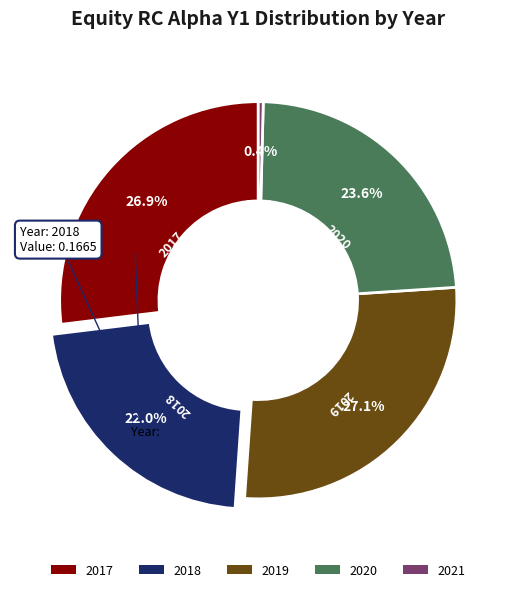

Do 2018 and 2020 together represent more than half of the pie?

No